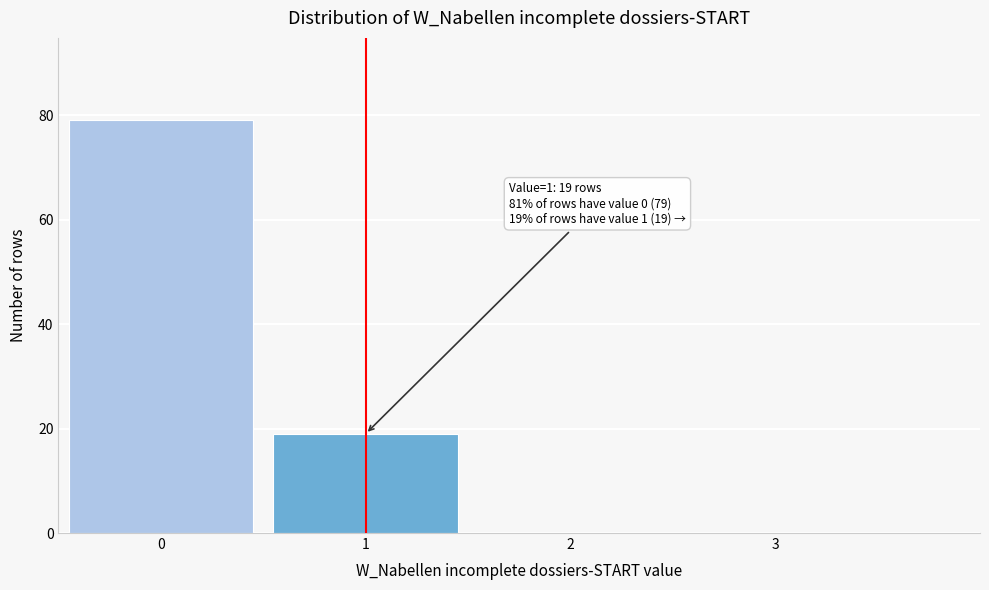

Reading left to right, transcribe all the data shown in this chart.

0=79	1=19	2=0	3=0